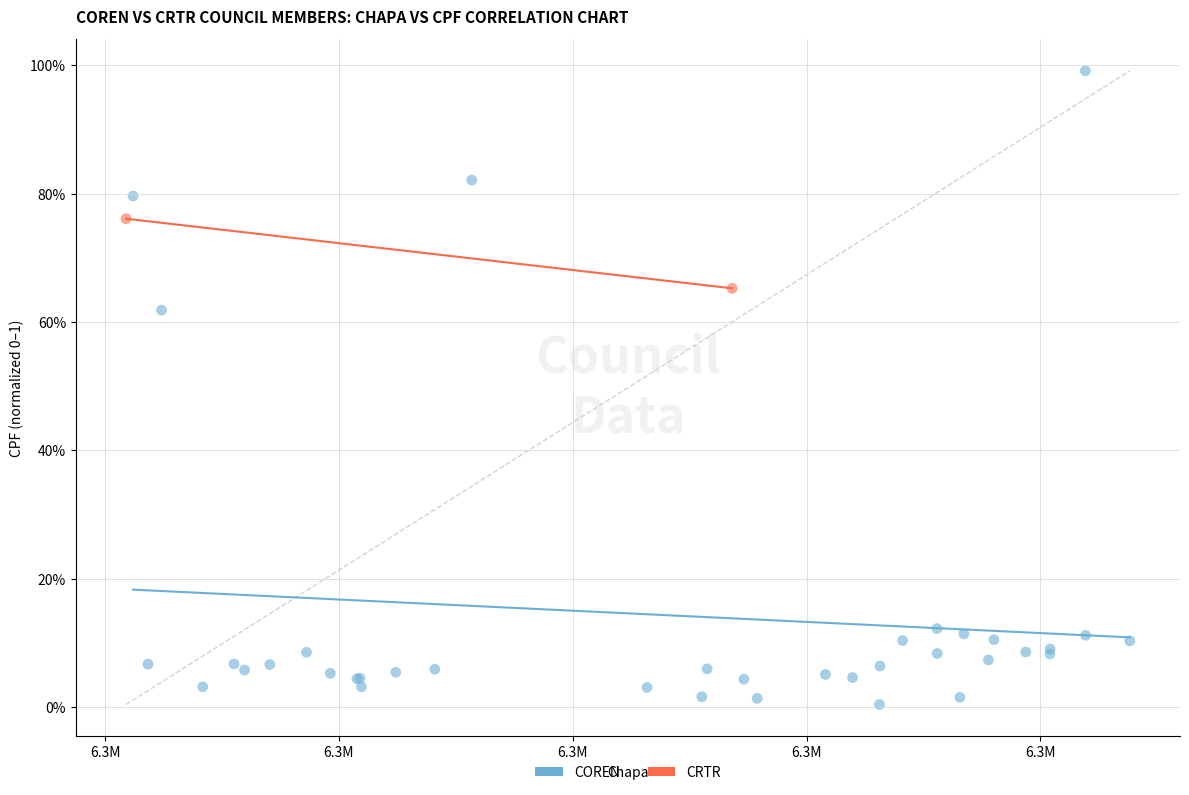

What are all the series names shown in the legend?

COREN, CRTR